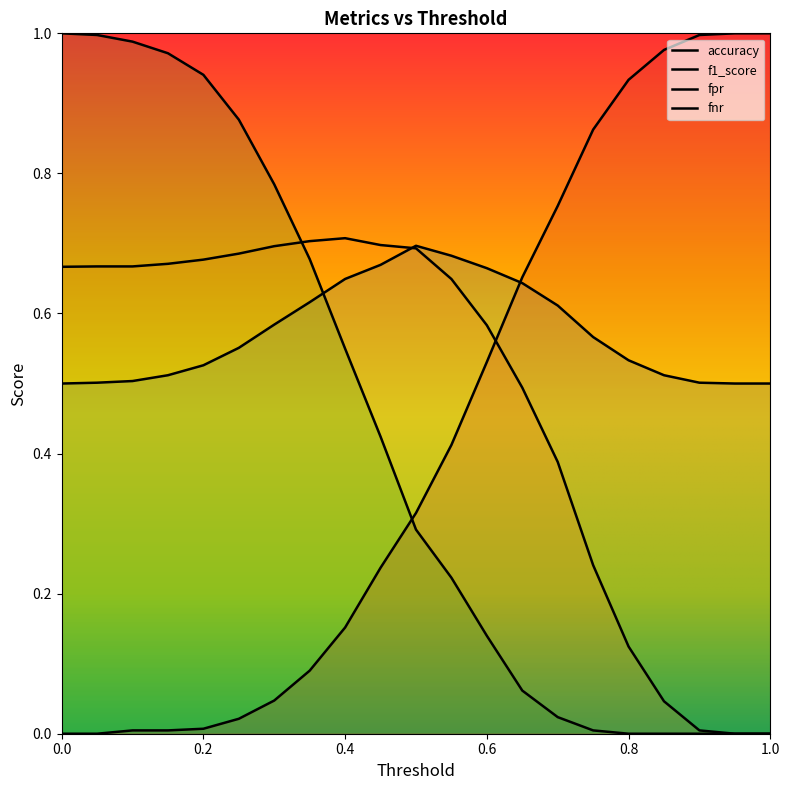

Is it true that f1_score equals 0.0 at 17?

False